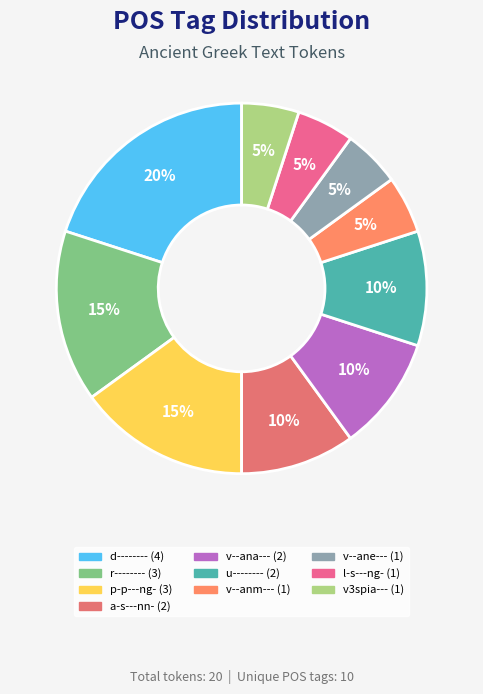

What is the ratio of the value at d-------- to the value at a-s---nn-?

2.0